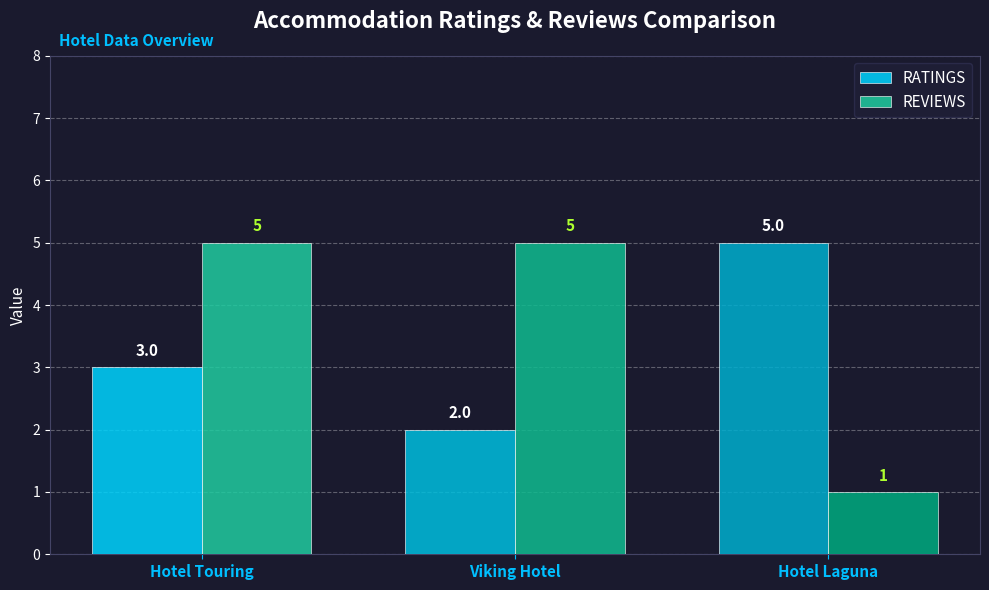

Between Hotel Touring and Viking Hotel, which series saw the biggest shift?

RATINGS